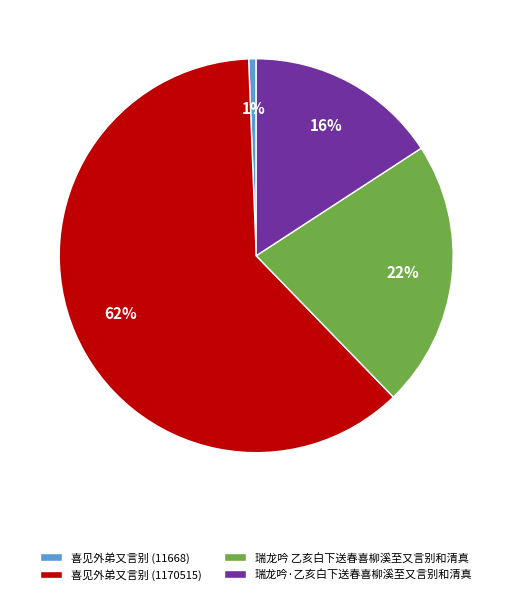

Which slice is the smallest?

喜见外弟又言别 (11668)